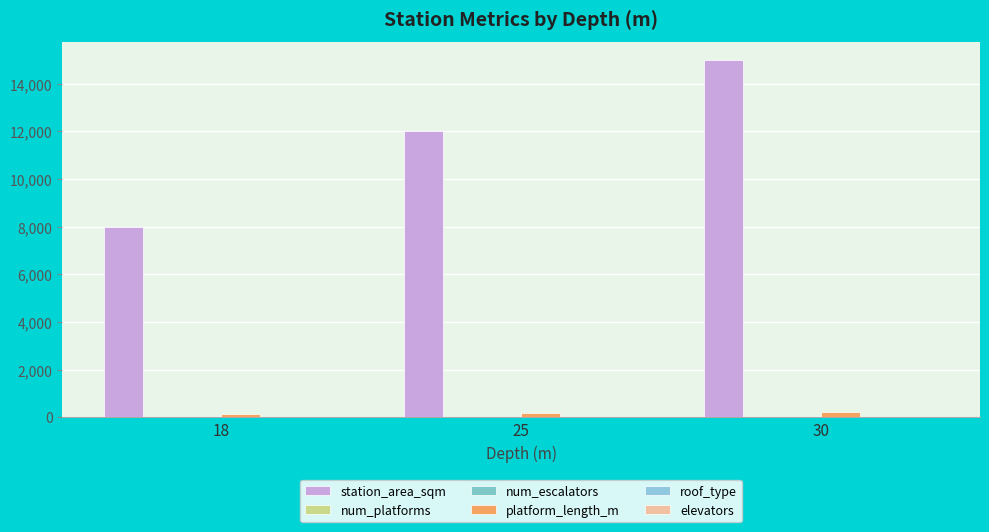

Is it true that num_platforms equals 4 at 25?

False